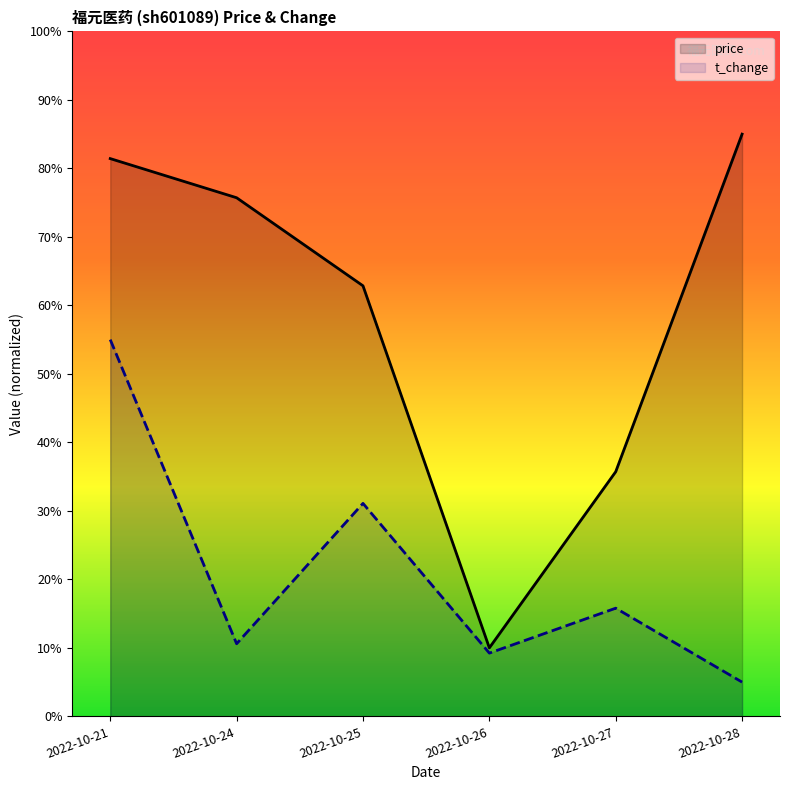

Which series has the widest spread of values?

price